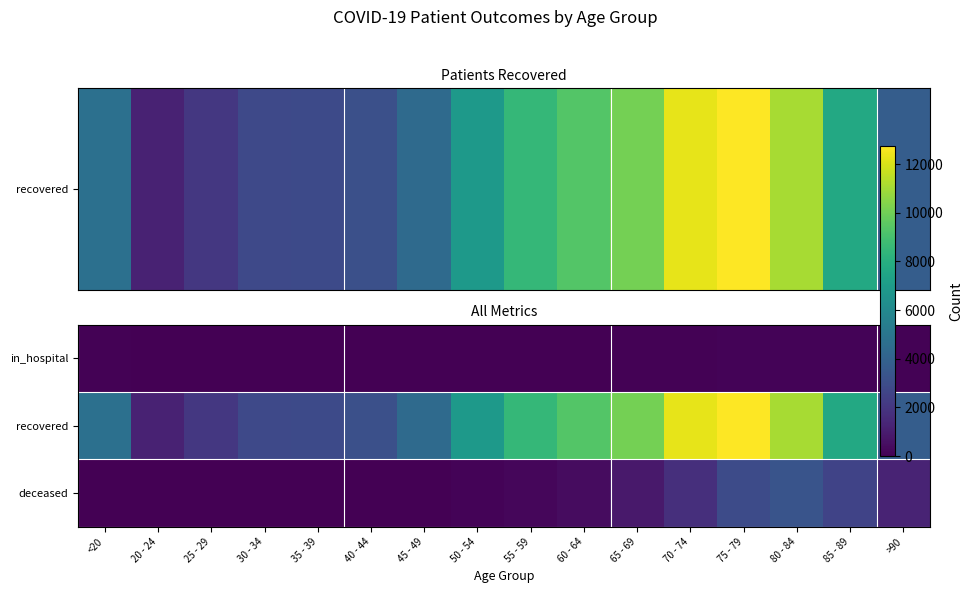

Reading left to right, extract all data points from this chart.

in_hospital: <20=60	20 - 24=4	25 - 29=10	30 - 34=14	35 - 39=10	40 - 44=17	45 - 49=12	50 - 54=26	55 - 59=44	60 - 64=45	65 - 69=83	70 - 74=90	75 - 79=140	80 - 84=121	85 - 89=105	>90=50
recovered: <20=4722	20 - 24=1200	25 - 29=2055	30 - 34=2795	35 - 39=2842	40 - 44=3107	45 - 49=4430	50 - 54=6852	55 - 59=8487	60 - 64=9360	65 - 69=10083	70 - 74=12260	75 - 79=12748	80 - 84=11101	85 - 89=7682	>90=3736
deceased: <20=19	20 - 24=4	25 - 29=3	30 - 34=17	35 - 39=18	40 - 44=24	45 - 49=49	50 - 54=128	55 - 59=234	60 - 64=431	65 - 69=864	70 - 74=1710	75 - 79=2896	80 - 84=3307	85 - 89=2588	>90=1247